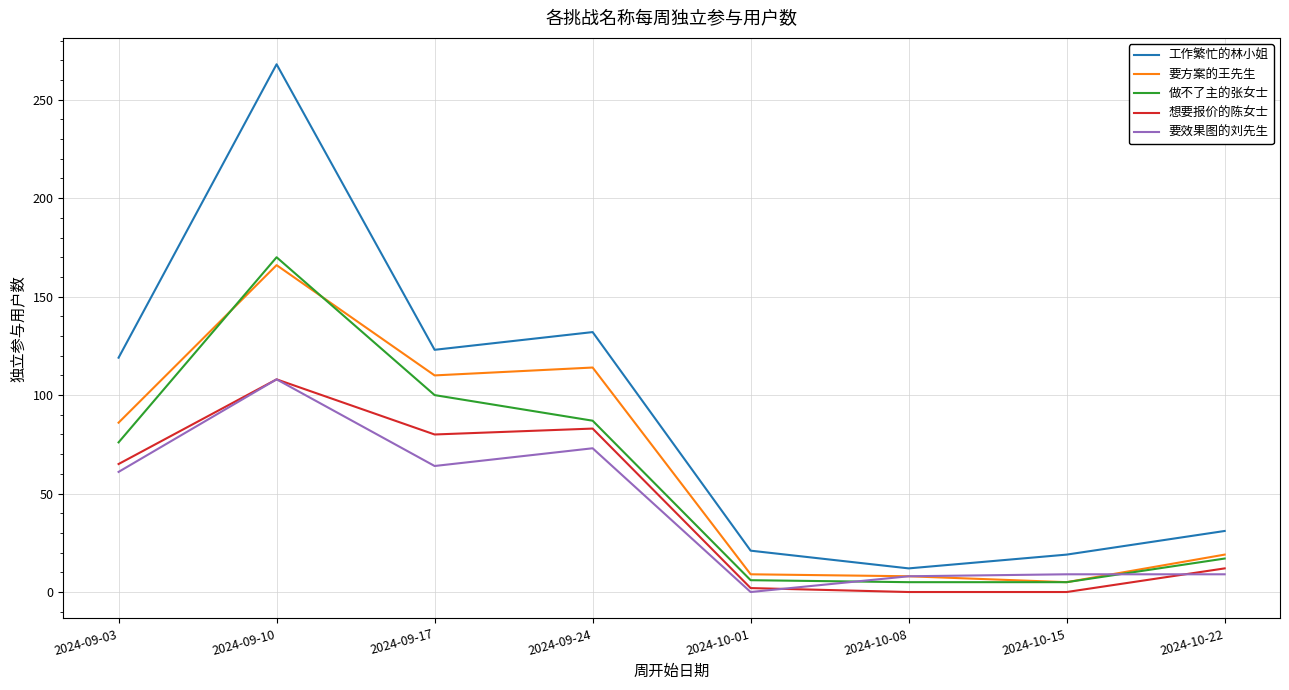

Which category has the highest value in the 要效果图的刘先生 series?

2024-09-10